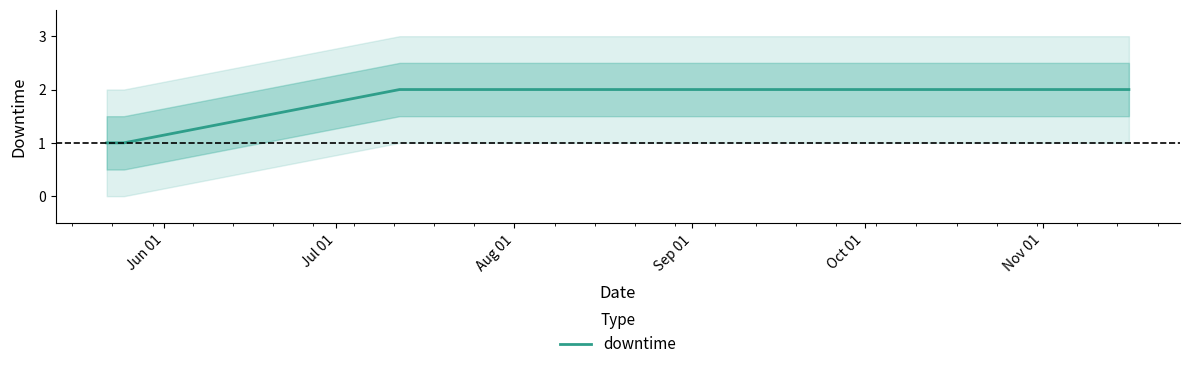

List the labels in order of value, smallest first.

Jun 01, Jul 01, Aug 01, Sep 01, Oct 01, Nov 01